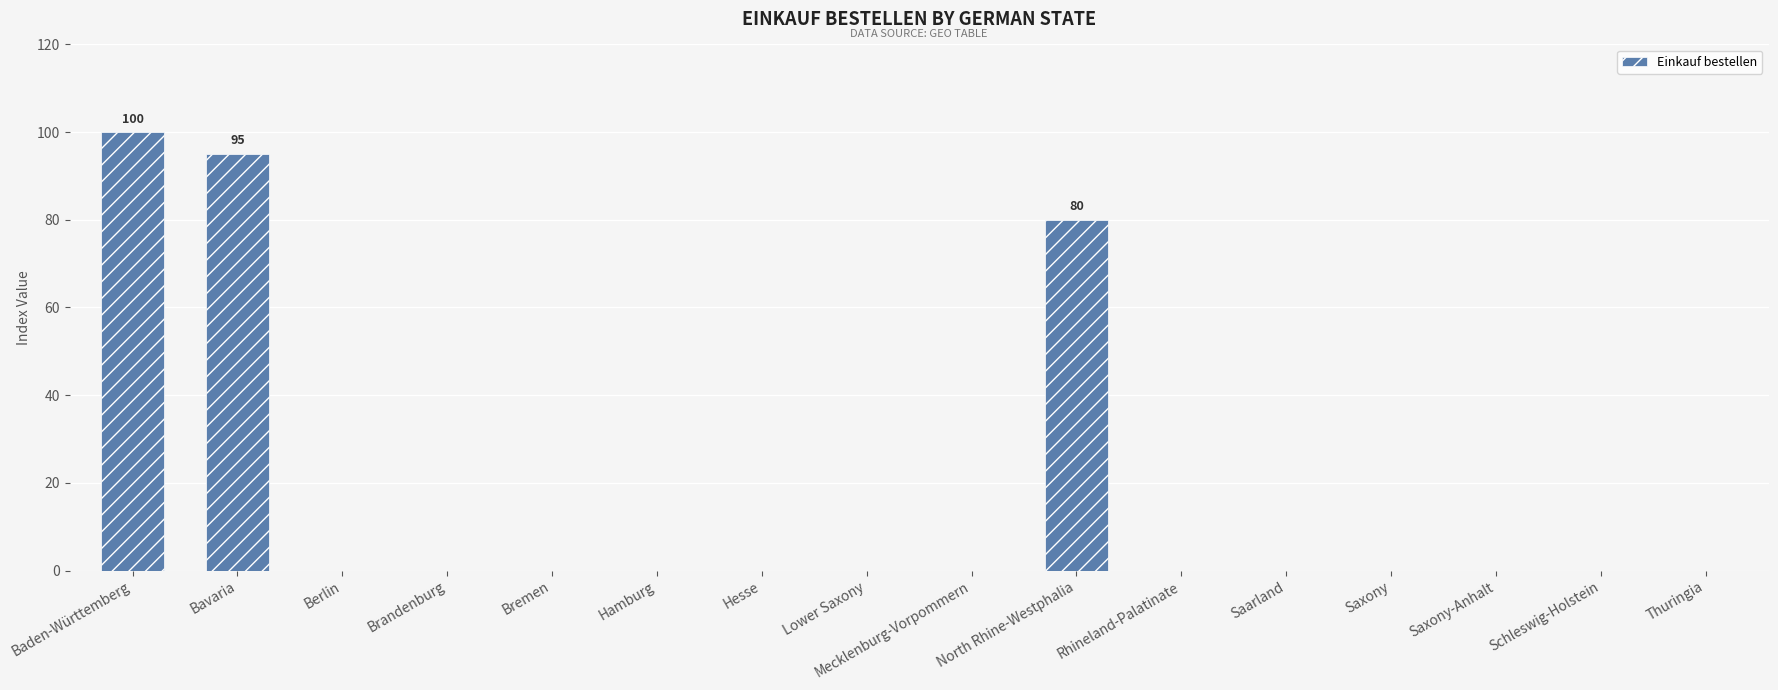

What is the maximum value shown in the chart?

100